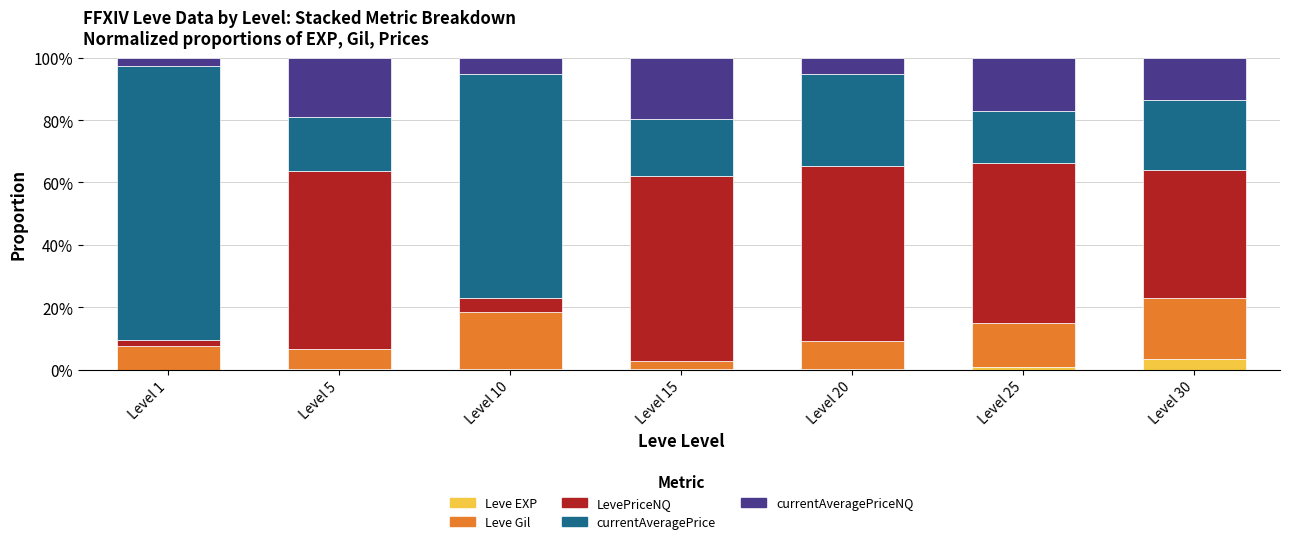

Which category has the highest value in the Leve EXP series?

Level 30